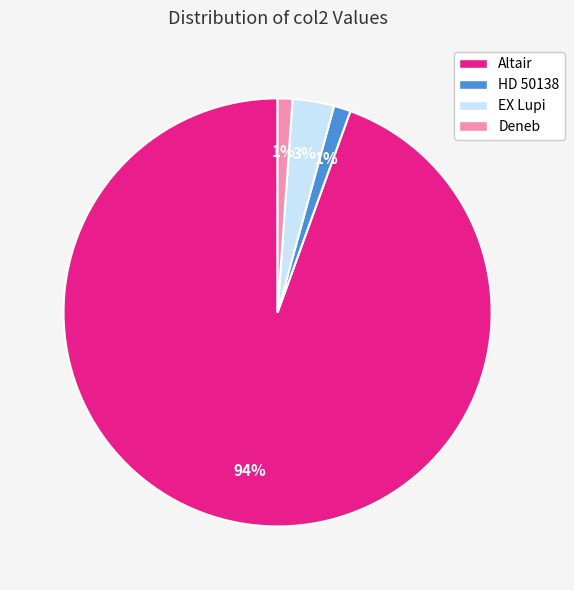

Which slice is the largest?

Altair